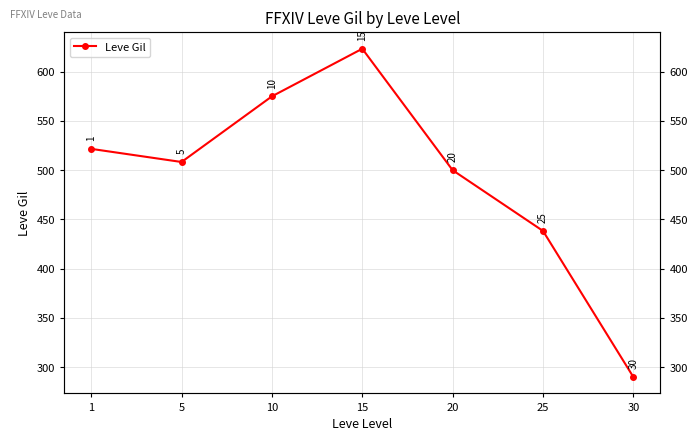

What is the smallest value displayed?

290.0